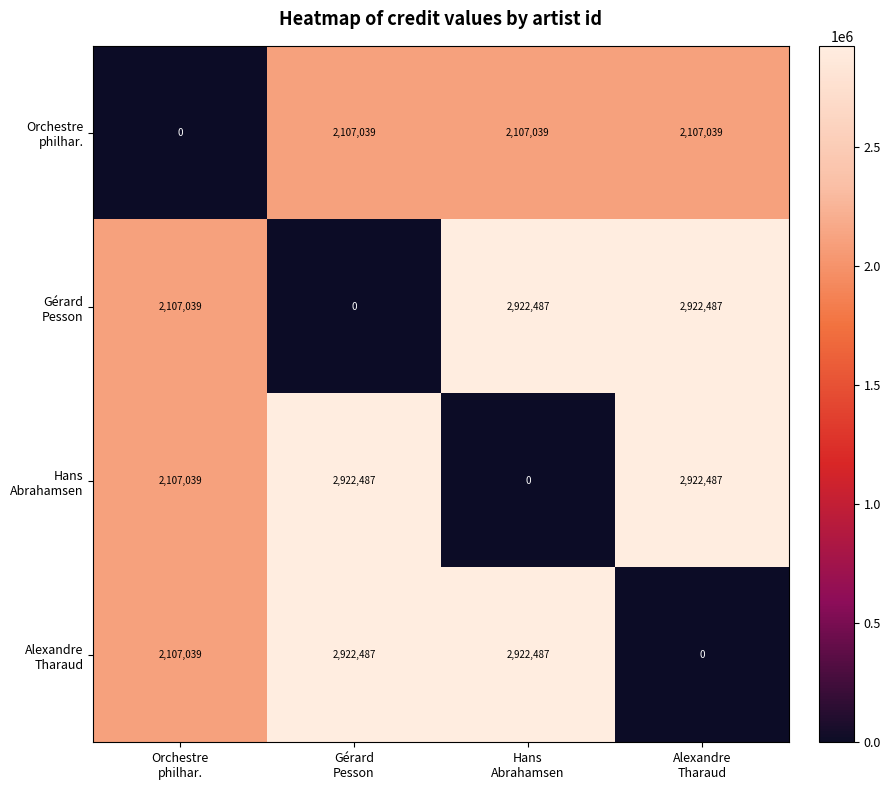

What is the maximum value shown in the chart?

2922487